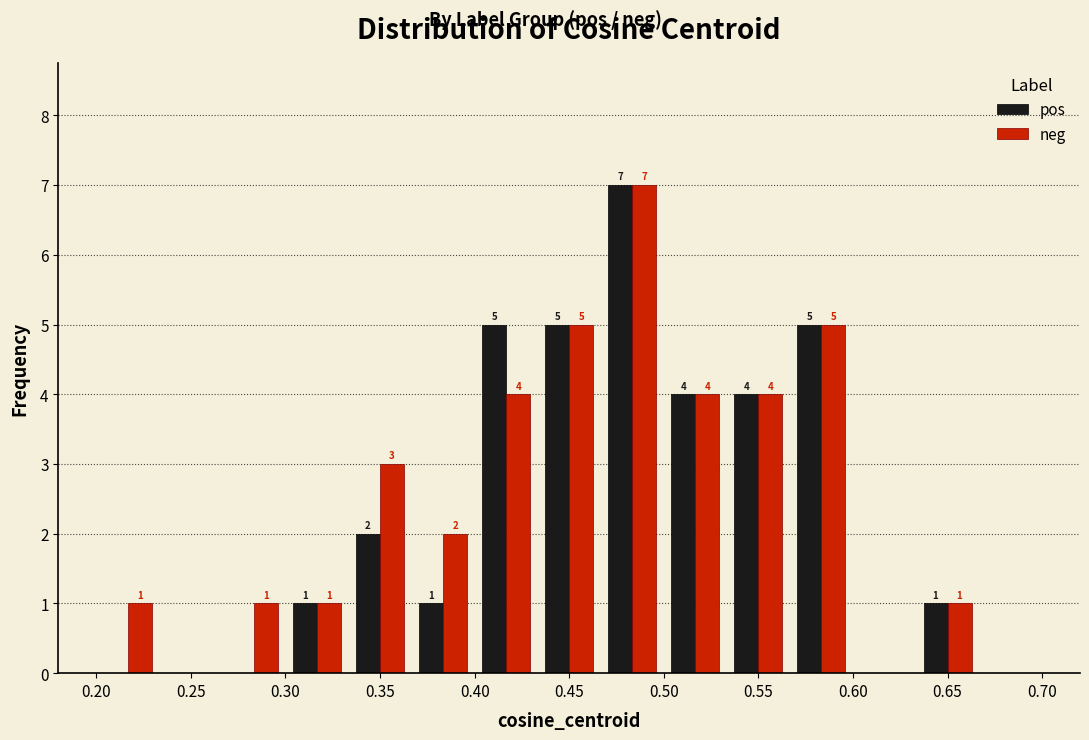

In the neg series, which range on the x-axis has the tallest bar?

0.465 to 0.500